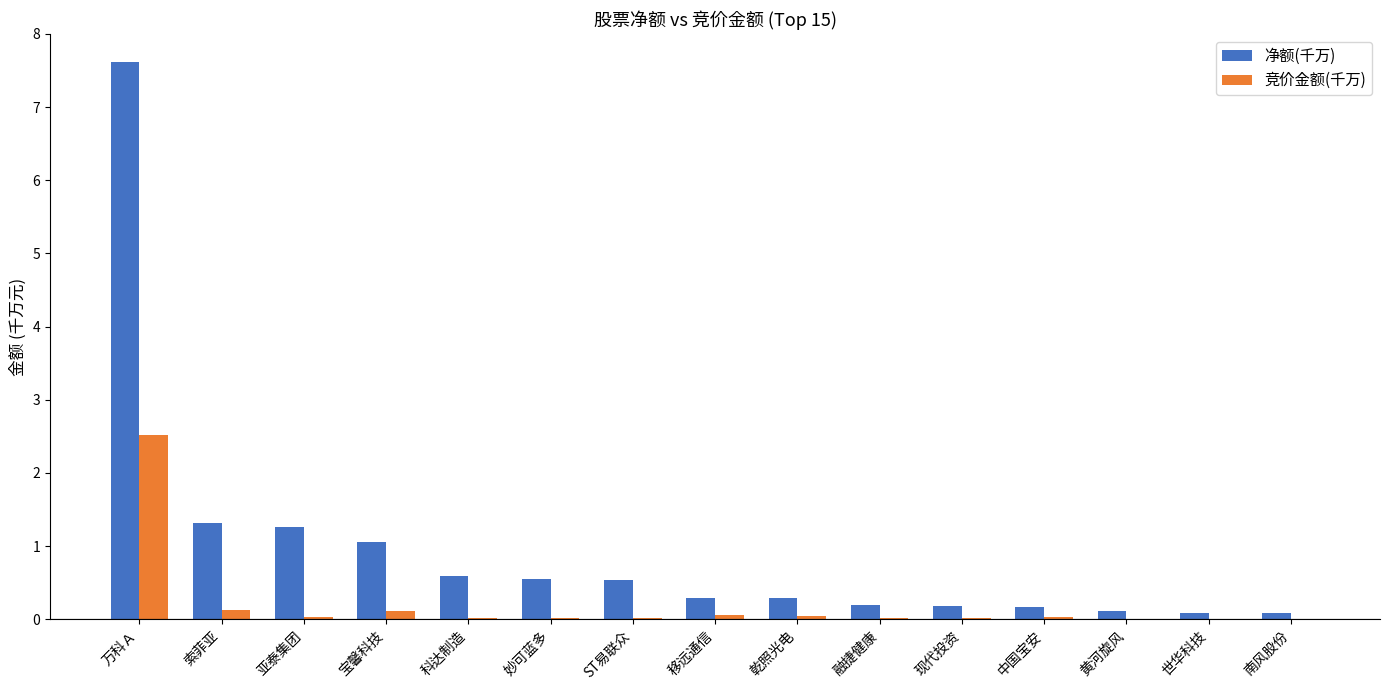

The value of 净额(千万) at 亚泰集团 is 0.7. True or false?

False